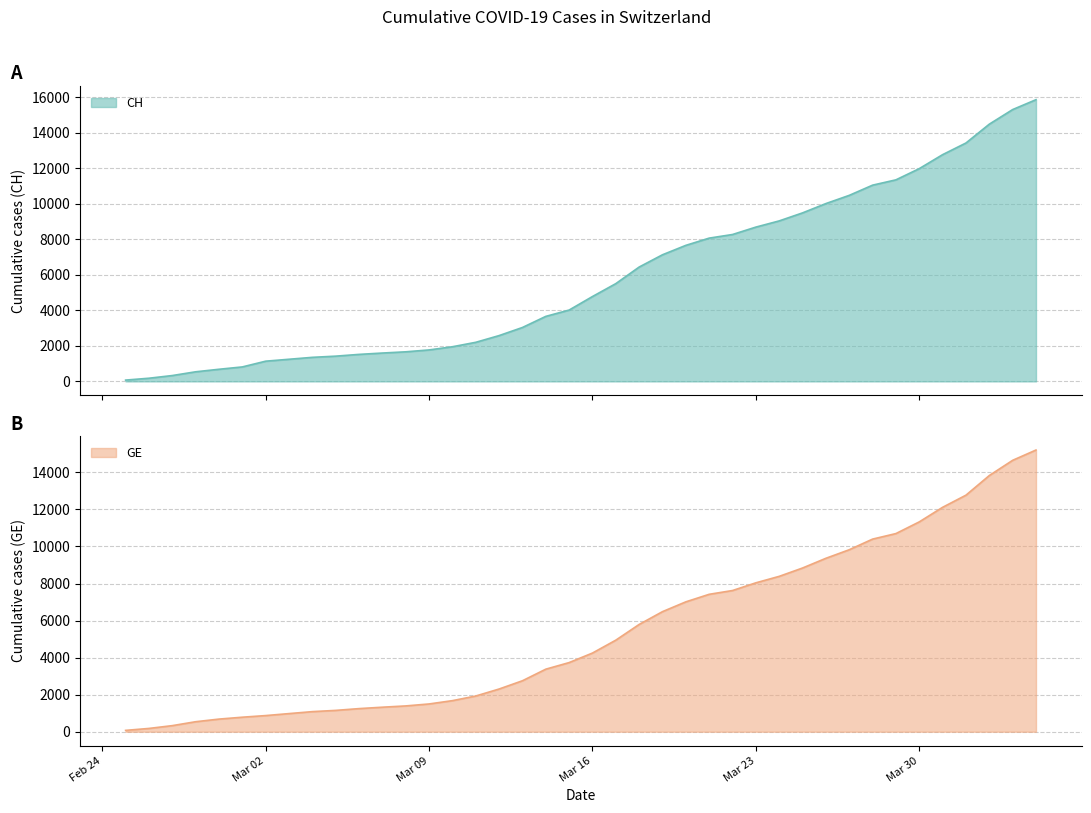

What is the average value of the CH series?

5834